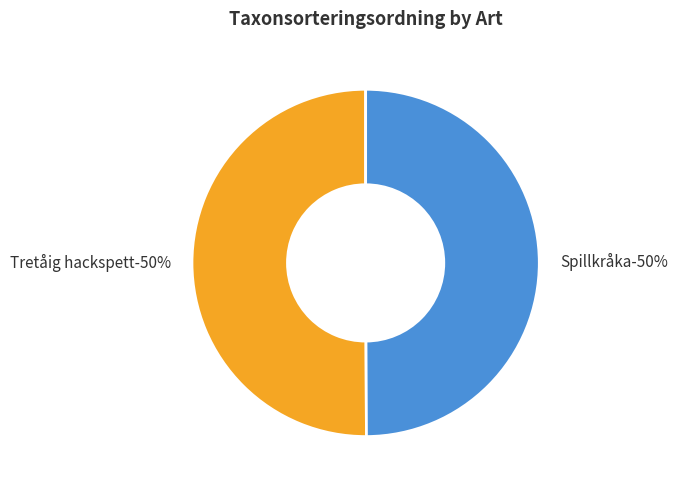

Combined, do Spillkråka (118928399) and Tretåig hackspett (118062554) account for over 50%?

Yes